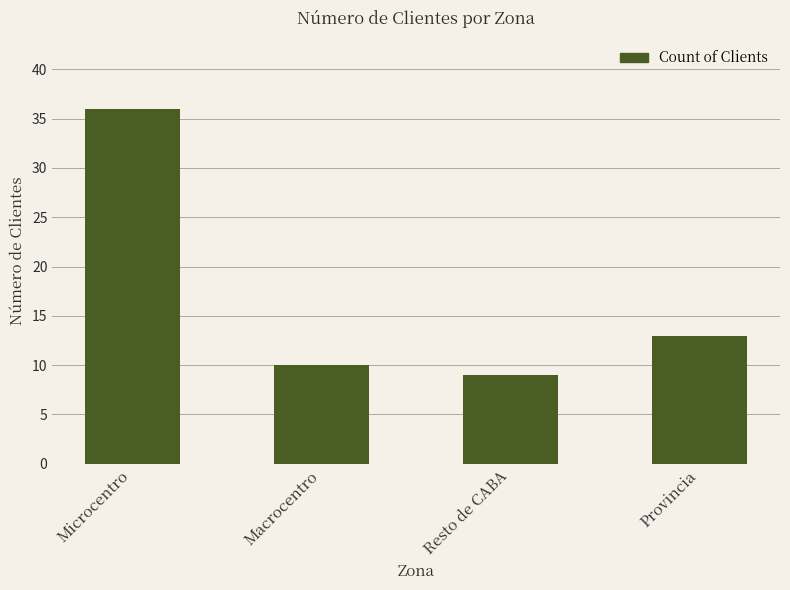

What is the average value?

17